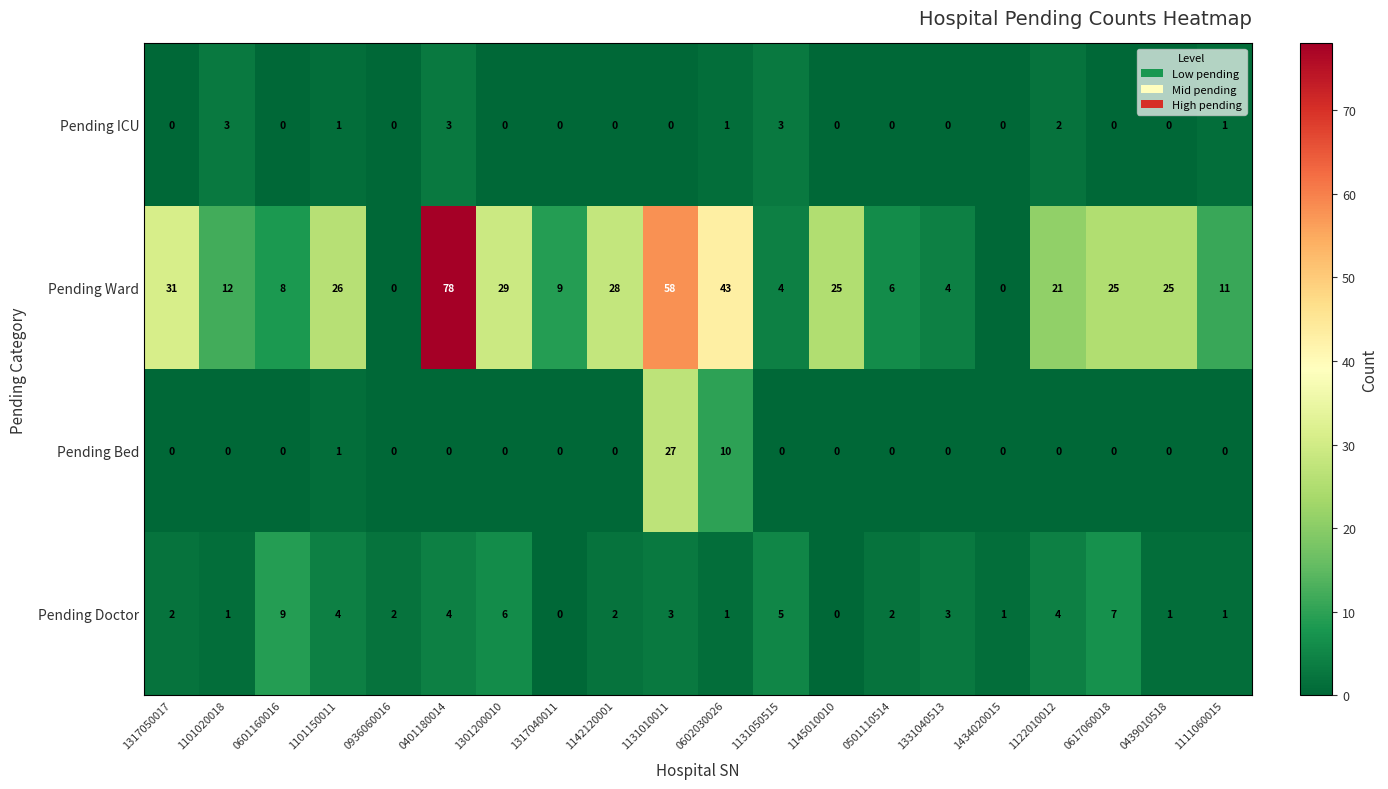

Rank the series by their maximum value, from lowest to highest.

Pending ICU, Pending Doctor, Pending Bed, Pending Ward